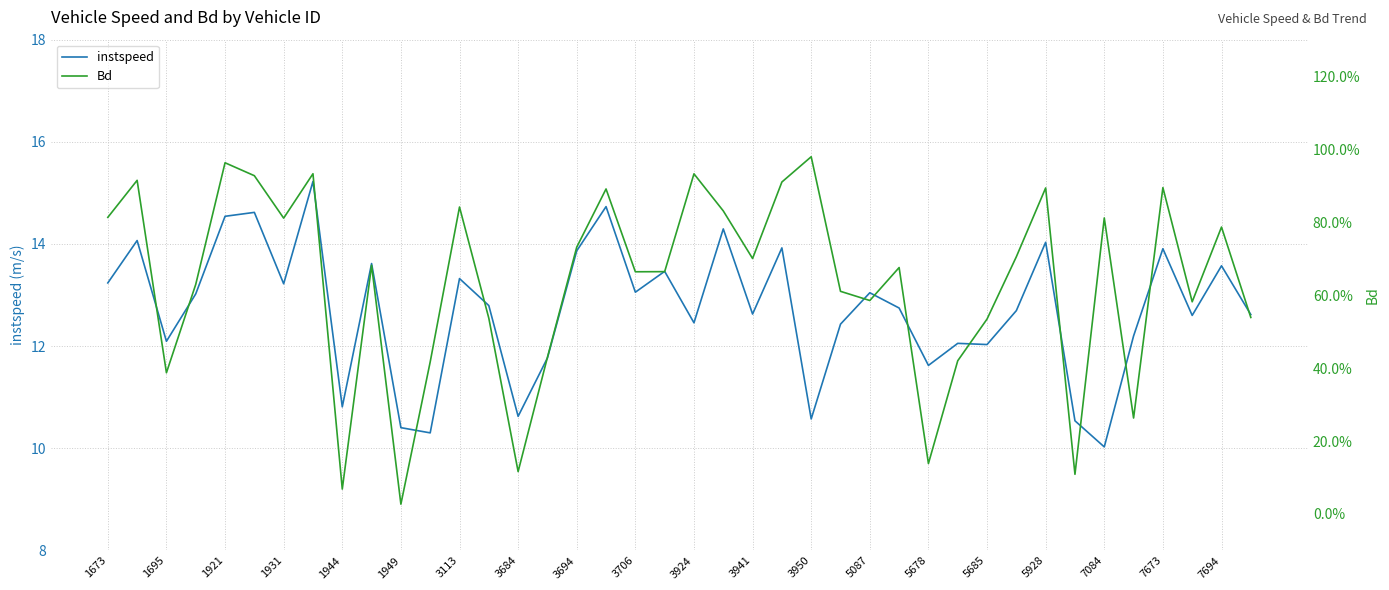

What is the minimum value for instspeed?

10.0